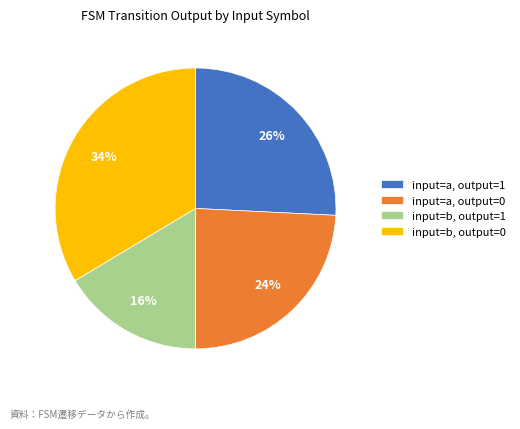

How many slices are in this pie chart?

4